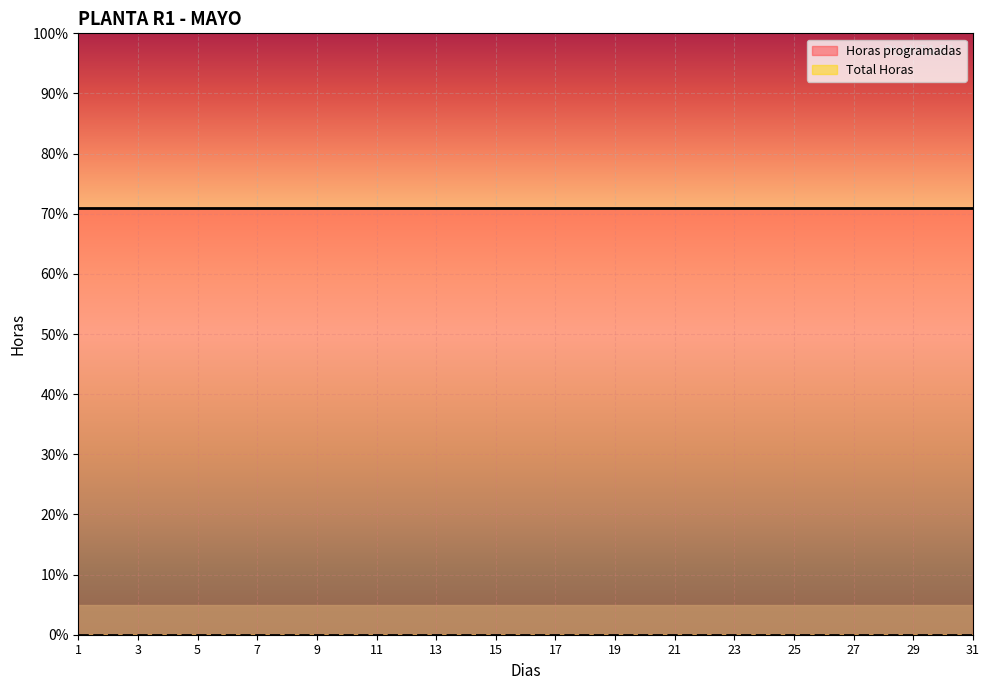

At which category does the chart reach its minimum across all series?

1